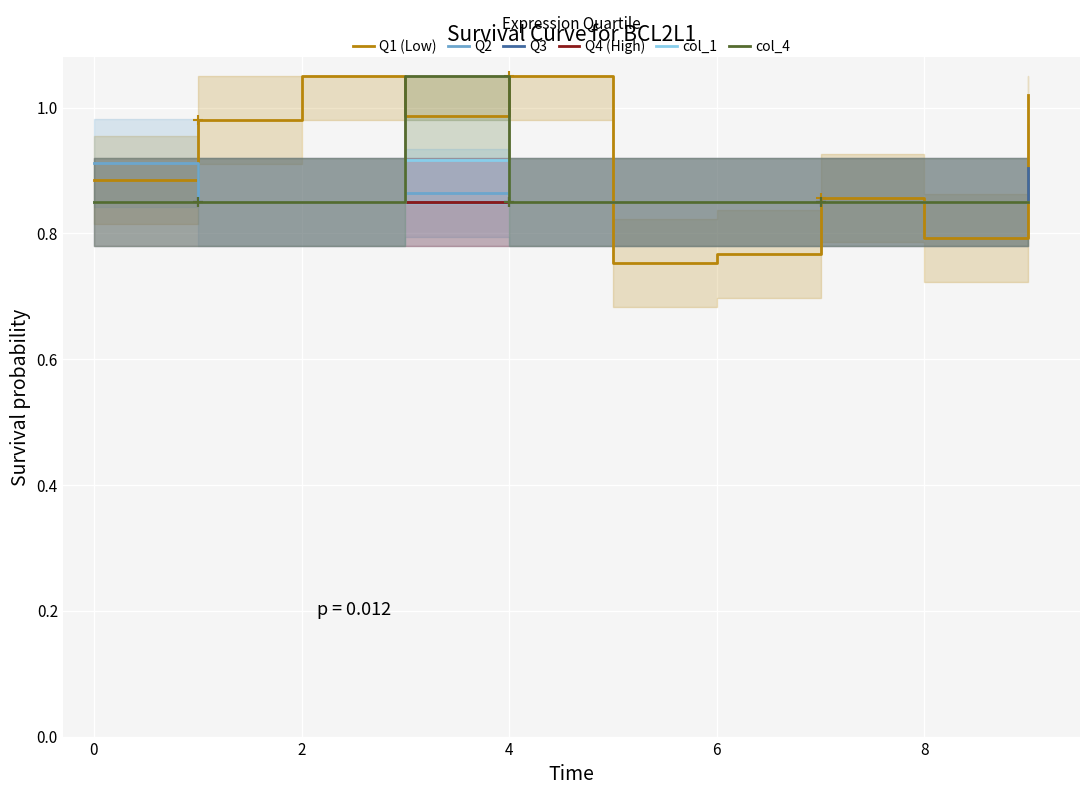

Is it true that Q1 (Low) equals 0.8 at 8?

True